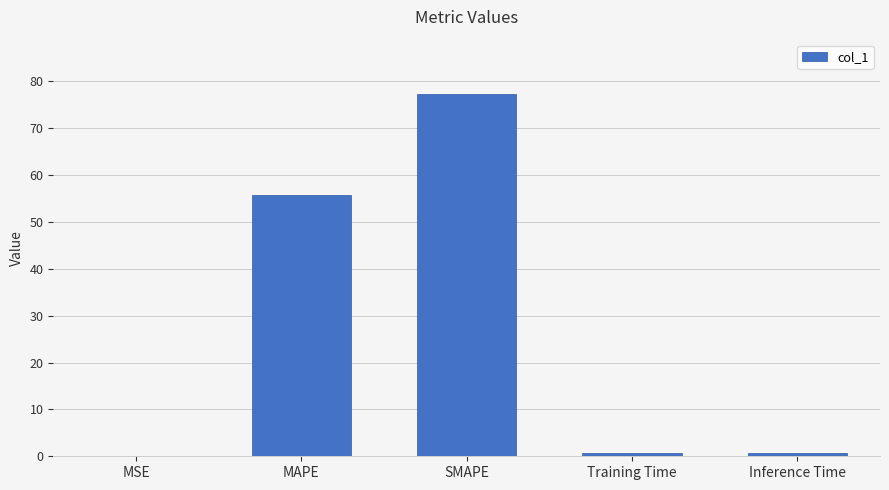

What is the average value?

26.9